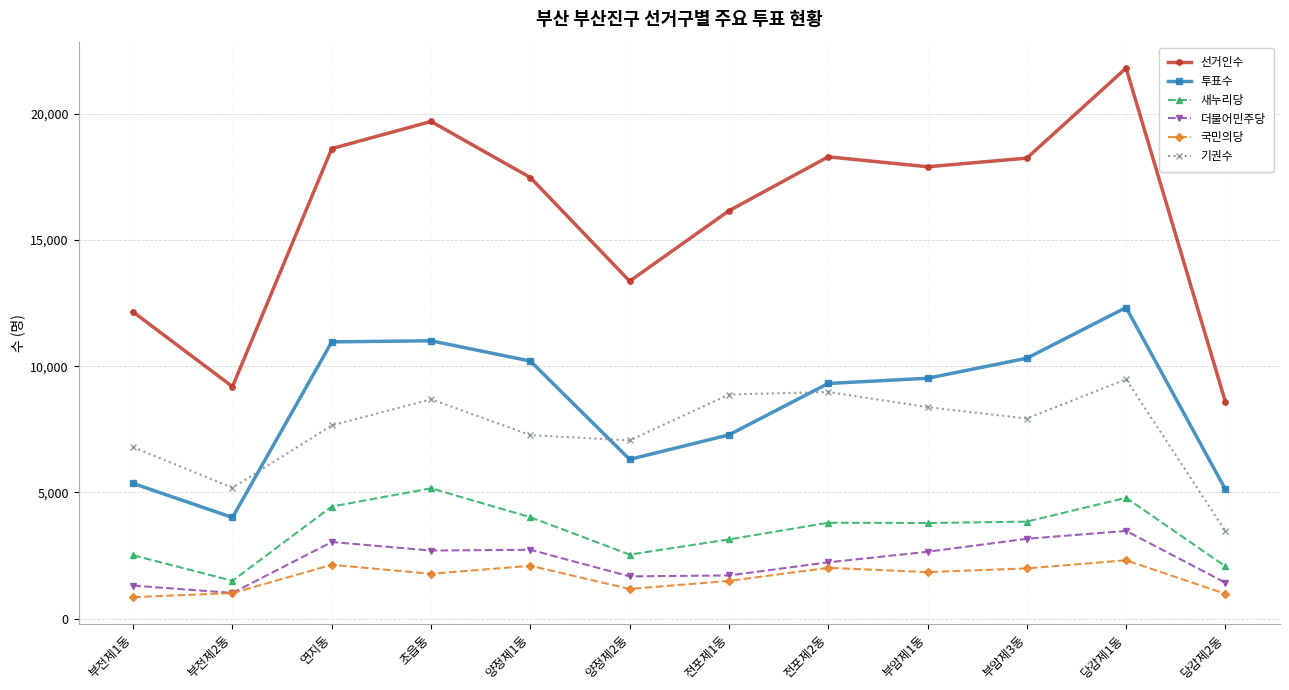

Where is the first local minimum for 더불어민주당?

부전제2동